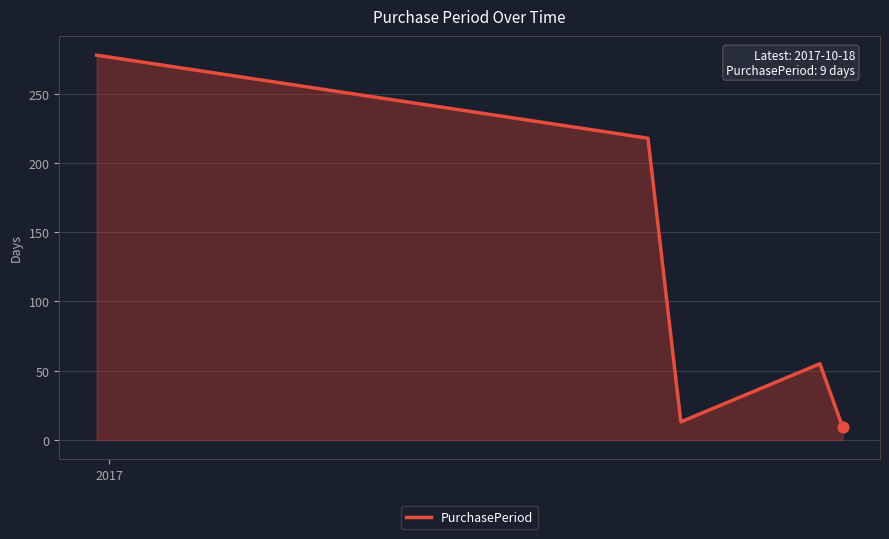

How many interior local peaks (higher than both neighbors) does the data have?

1